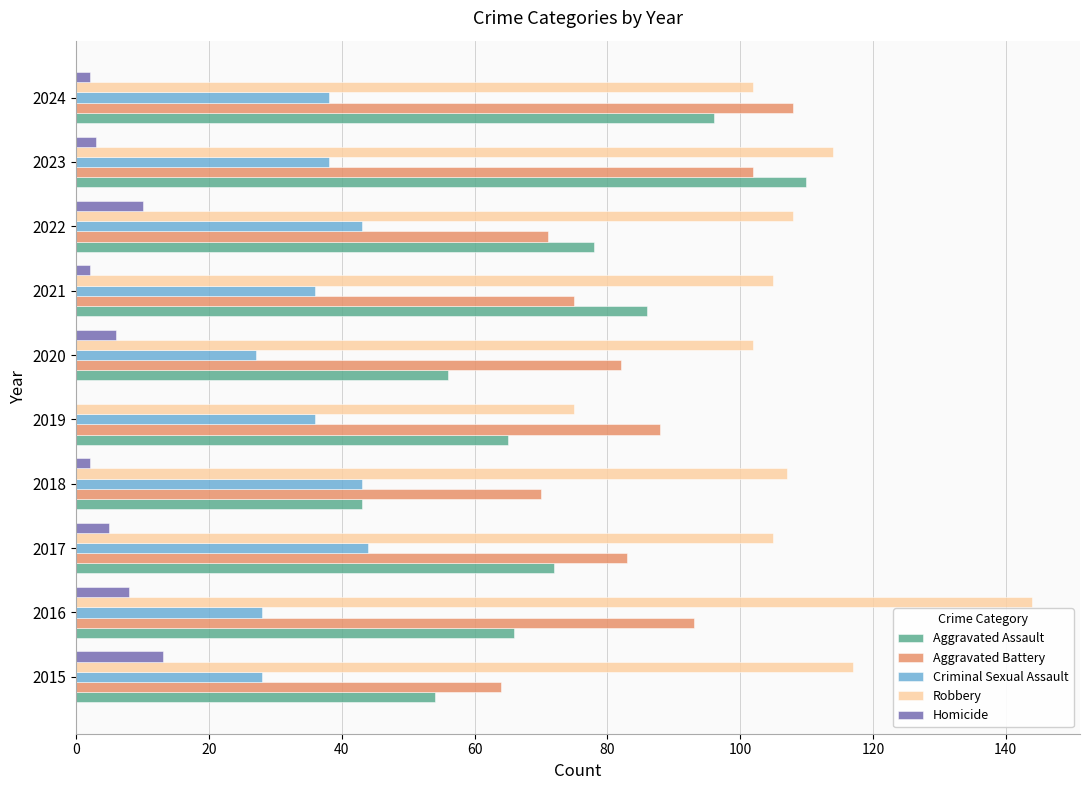

Where is Aggravated Assault nearest to the value 76?

2022